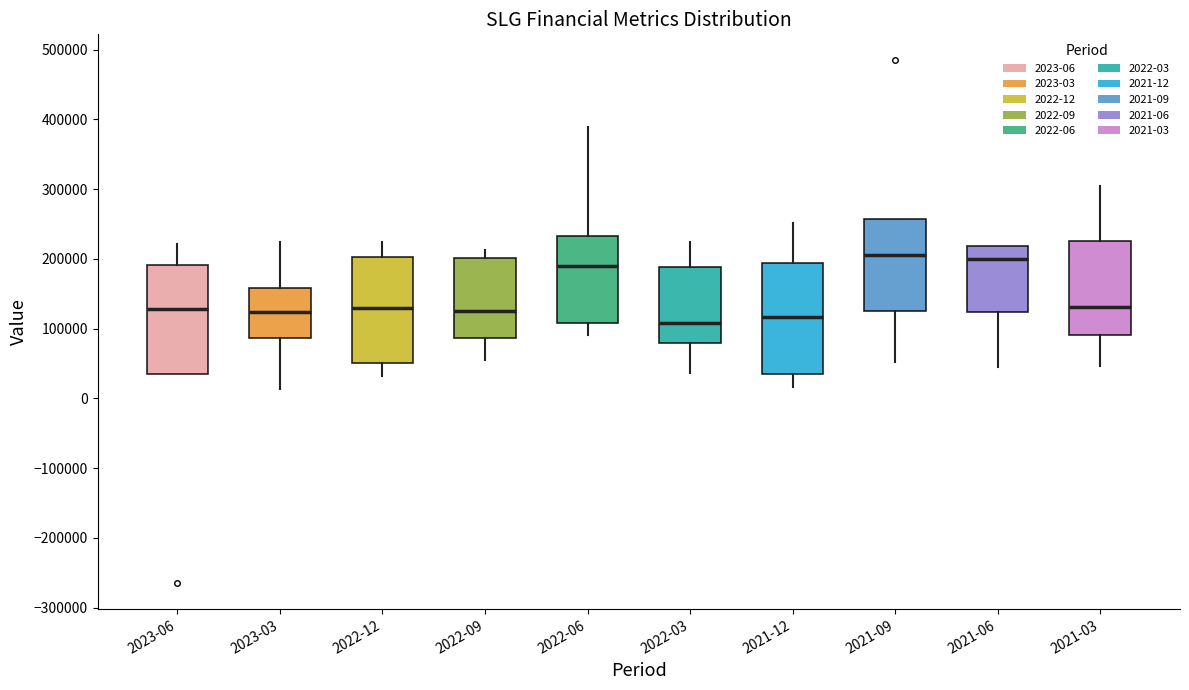

Reading left to right, read every box against the y-axis: the position of its median line, the range the box covers, and the ends of its whiskers. The values are not printed on the chart, so give them approximately, as read against the axis.

2023-06: median 130000, box 40000 to 190000, whiskers 40000 to 220000
2023-03: median 120000, box 90000 to 160000, whiskers 10000 to 220000
2022-12: median 130000, box 50000 to 200000, whiskers 30000 to 220000
2022-09: median 130000, box 90000 to 200000, whiskers 60000 to 210000
2022-06: median 190000, box 110000 to 230000, whiskers 90000 to 390000
2022-03: median 110000, box 80000 to 190000, whiskers 40000 to 220000
2021-12: median 120000, box 30000 to 190000, whiskers 20000 to 250000
2021-09: median 210000, box 130000 to 260000, whiskers 50000 to 260000
2021-06: median 200000, box 120000 to 220000, whiskers 40000 to 220000
2021-03: median 130000, box 90000 to 230000, whiskers 50000 to 310000